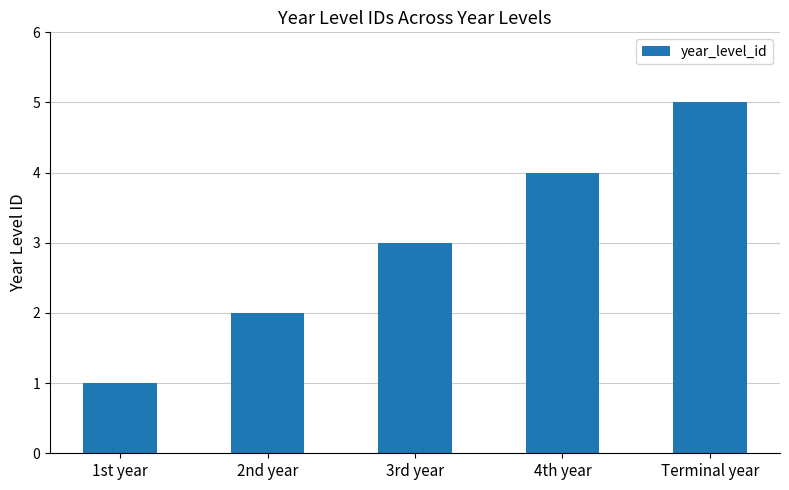

Does the chart contain stacked bars?

No